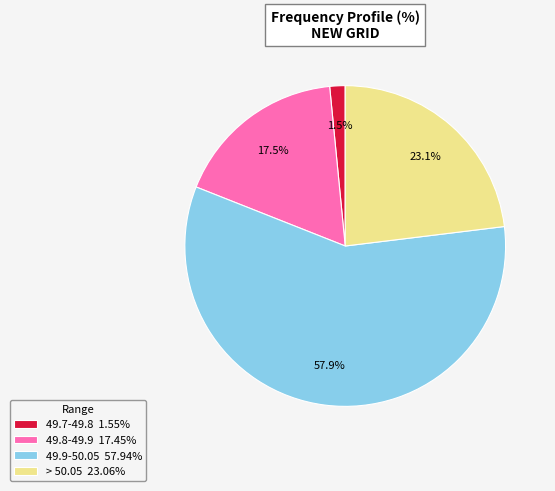

To the nearest percent, what is the difference between the largest and smallest slice percentages?

56%